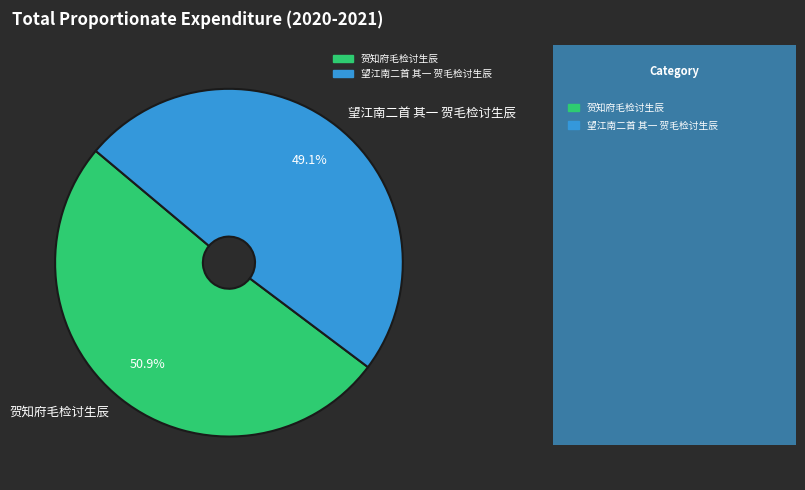

How many slices are in this pie chart?

2